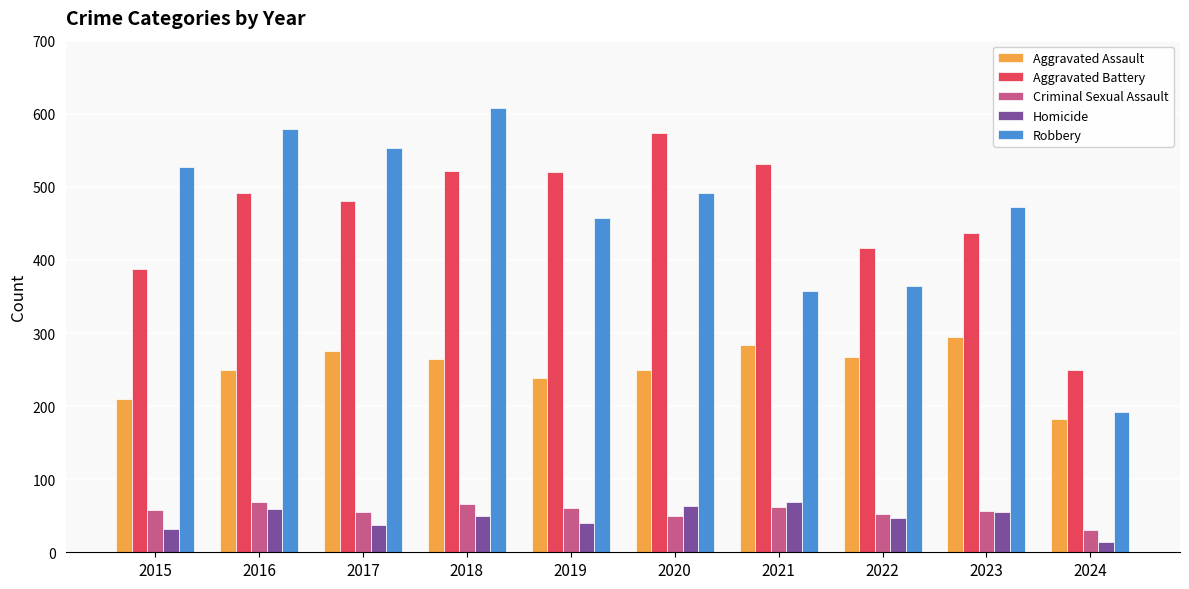

Where is Robbery nearest to the value 400?

2022